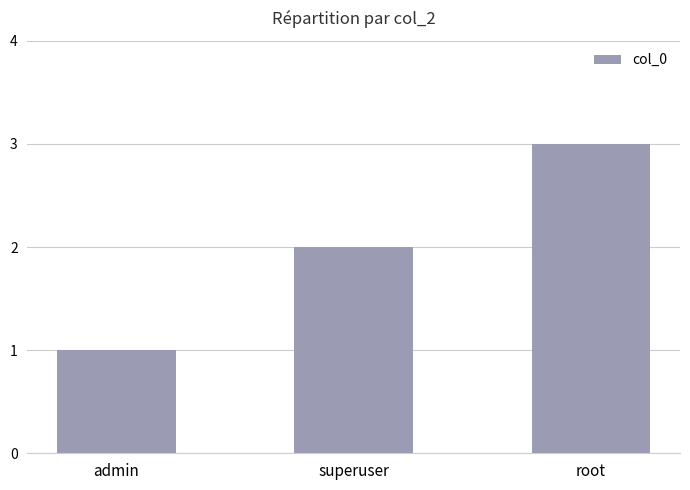

Between superuser and admin, which is larger?

superuser